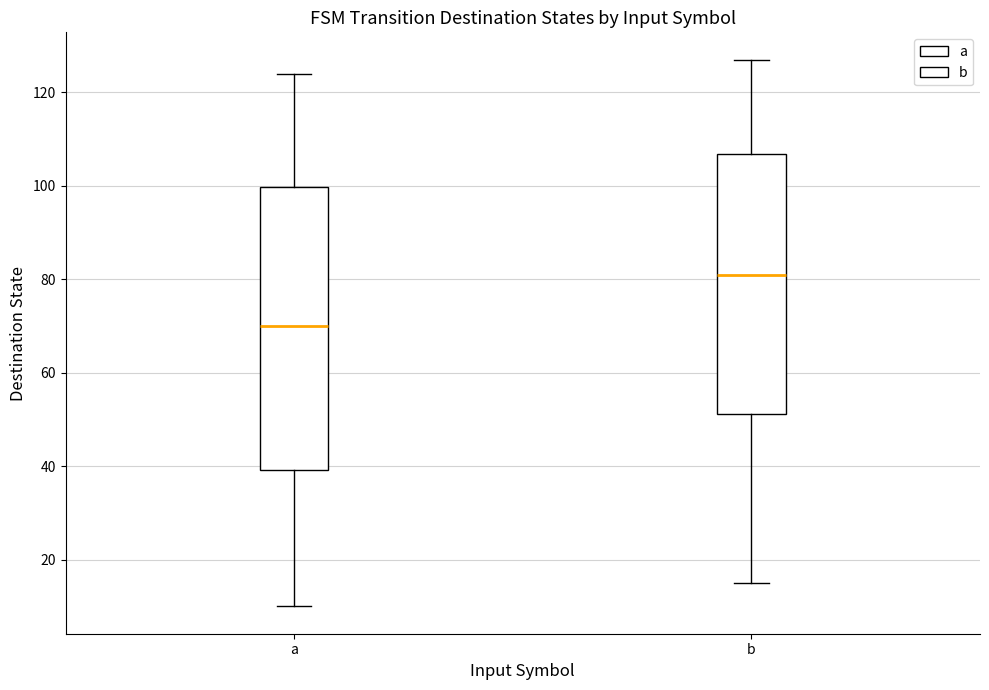

Which box's median line is the highest?

b